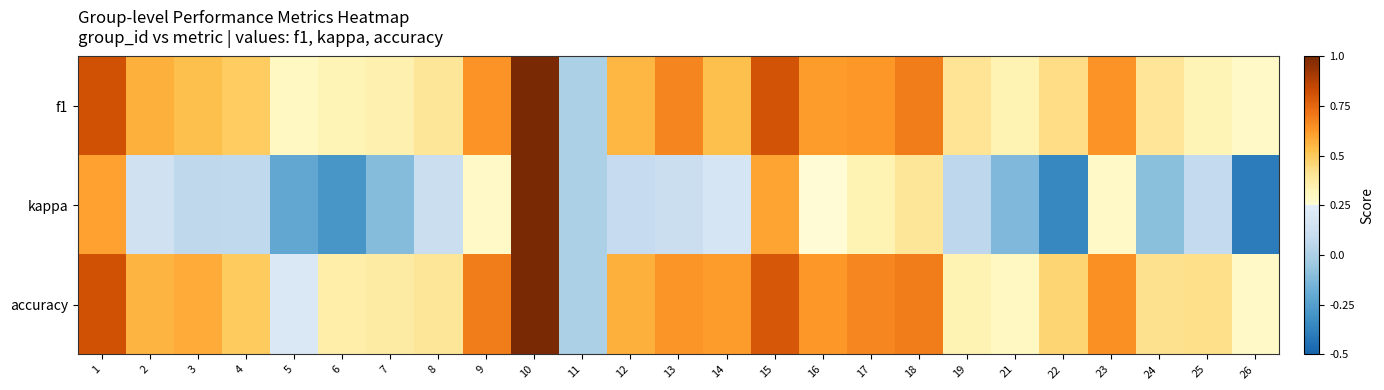

Reading left to right, what are all the values shown in this chart?

f1: 1=0.8	2=0.6	3=0.5	4=0.5	5=0.3	6=0.3	7=0.3	8=0.4	9=0.6	10=1.0	11=0.0	12=0.6	13=0.7	14=0.5	15=0.8	16=0.6	17=0.6	18=0.7	19=0.4	21=0.3	22=0.4	23=0.6	24=0.4	25=0.3	26=0.3
kappa: 1=0.6	2=0.1	3=0.1	4=0.1	5=-0.2	6=-0.3	7=-0.1	8=0.1	9=0.3	10=1.0	11=0.0	12=0.1	13=0.1	14=0.2	15=0.6	16=0.2	17=0.3	18=0.4	19=0.1	21=-0.1	22=-0.4	23=0.3	24=-0.1	25=0.1	26=-0.4
accuracy: 1=0.8	2=0.6	3=0.6	4=0.5	5=0.2	6=0.4	7=0.4	8=0.4	9=0.7	10=1.0	11=0.0	12=0.6	13=0.6	14=0.6	15=0.8	16=0.6	17=0.7	18=0.7	19=0.3	21=0.3	22=0.5	23=0.6	24=0.4	25=0.4	26=0.3